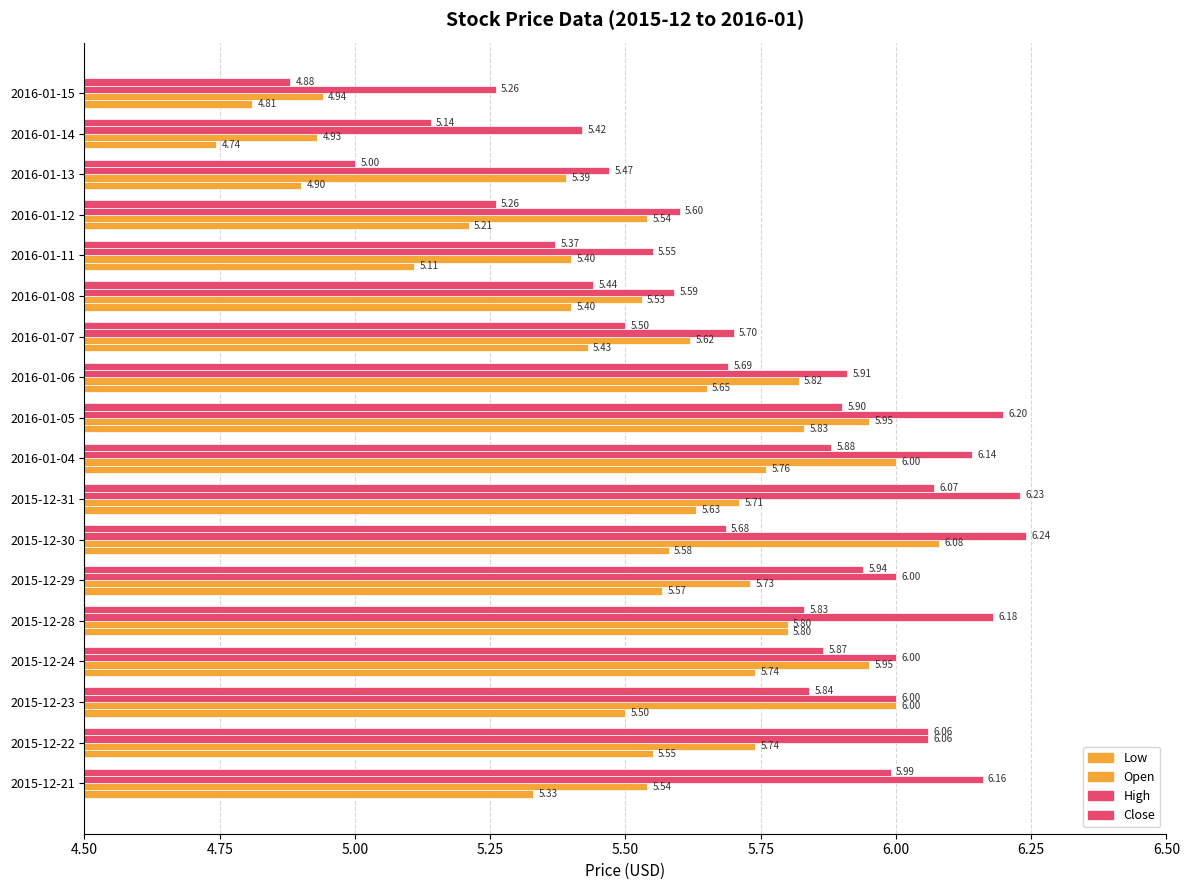

How many values in the High series are below 6?

8